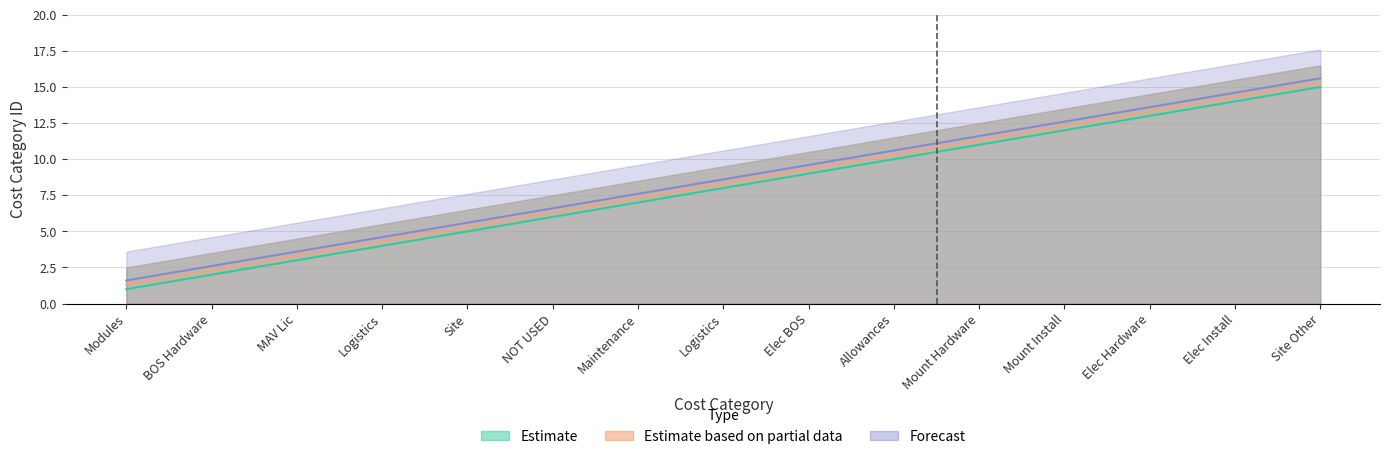

Where is Estimate based on partial data nearest to the value 8?

Logistics